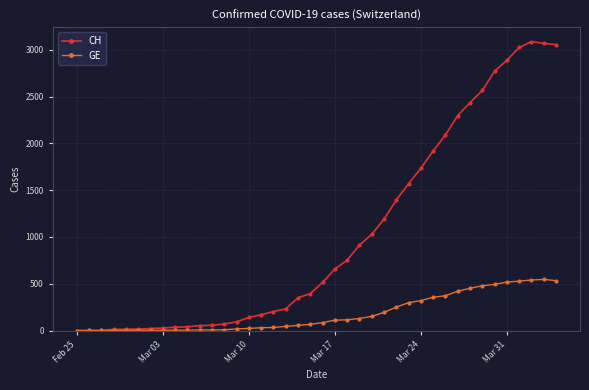

Which series has the largest range (max minus min)?

CH